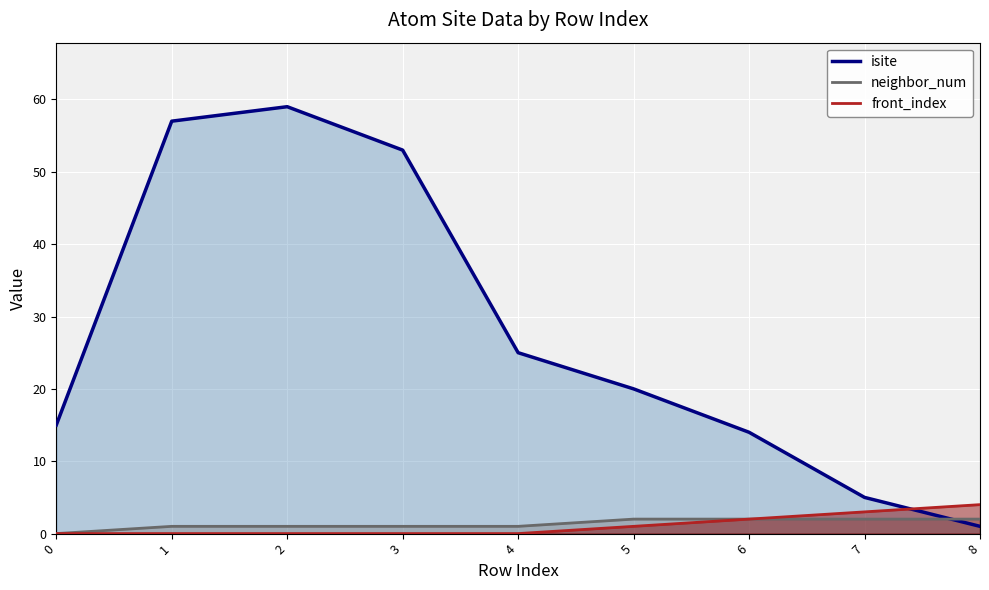

What is the difference between the maximum and second lowest values in the isite series?

54